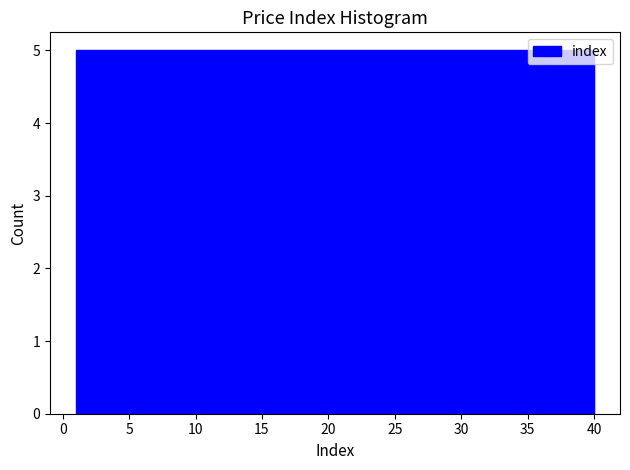

Reading left to right, list every bar in this chart as the range it spans on the x-axis followed by its height. Neither the bar edges nor the heights are printed on the chart, so give them approximately, as read against the axes.

1.0 to 6.0: 5
6.0 to 11.0: 5
11.0 to 15.5: 5
15.5 to 20.5: 5
20.5 to 25.5: 5
25.5 to 30.5: 5
30.5 to 35.0: 5
35.0 to 40.0: 5